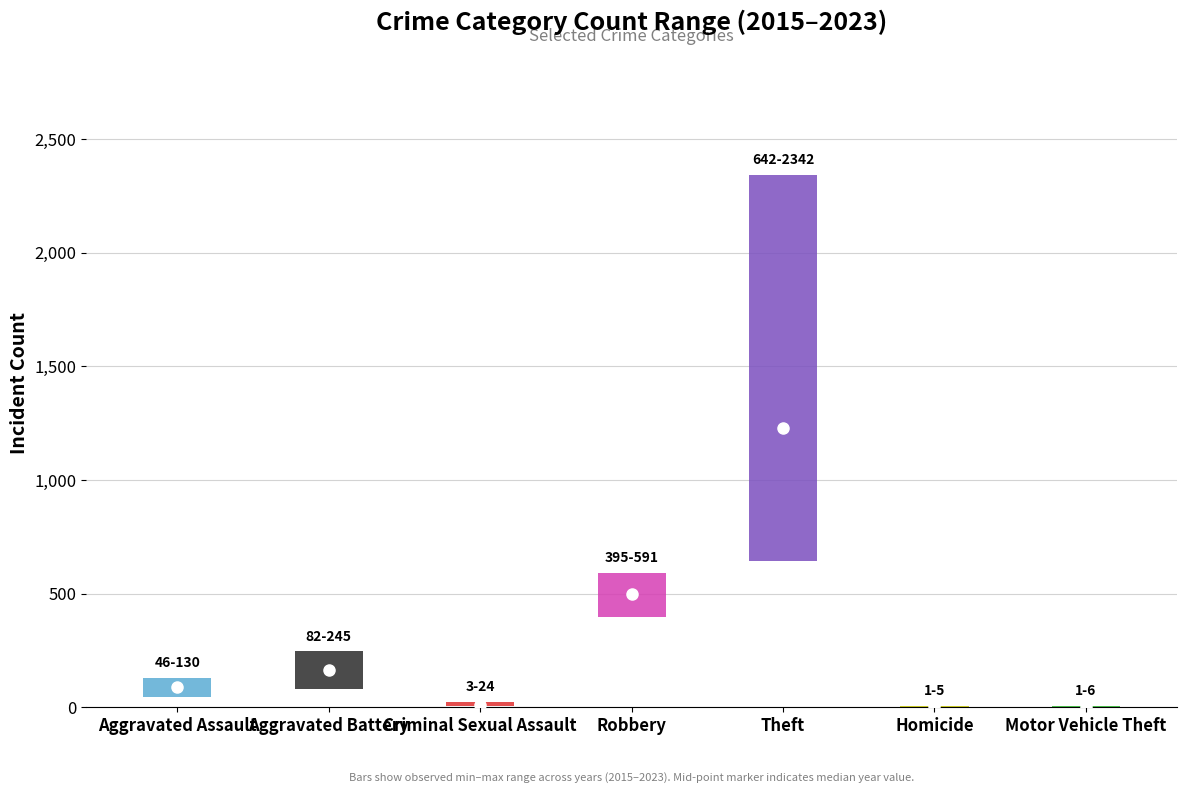

Which has a higher value, Aggravated Battery or Criminal Sexual Assault?

Aggravated Battery